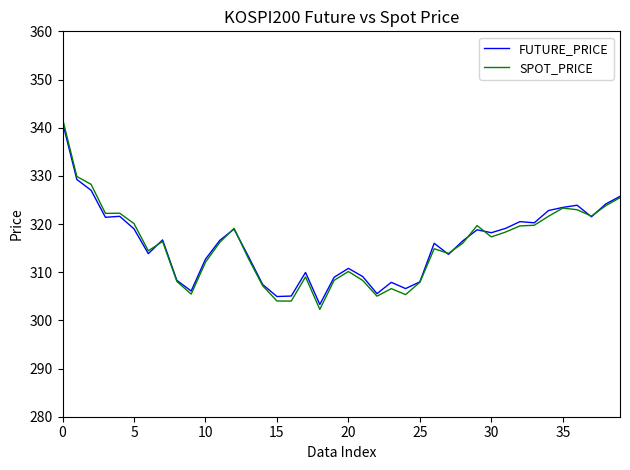

True or false: FUTURE_PRICE has more than 2 points higher than both neighbors.

True